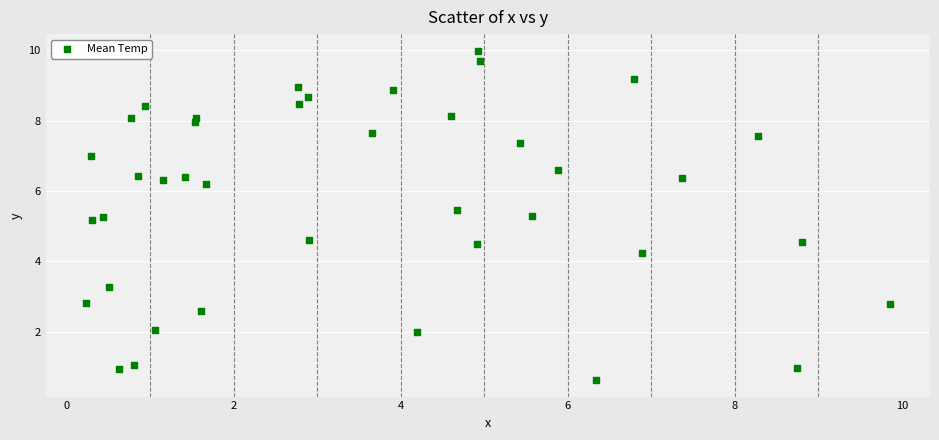

What is the range of Y values (max minus min)?

9.4